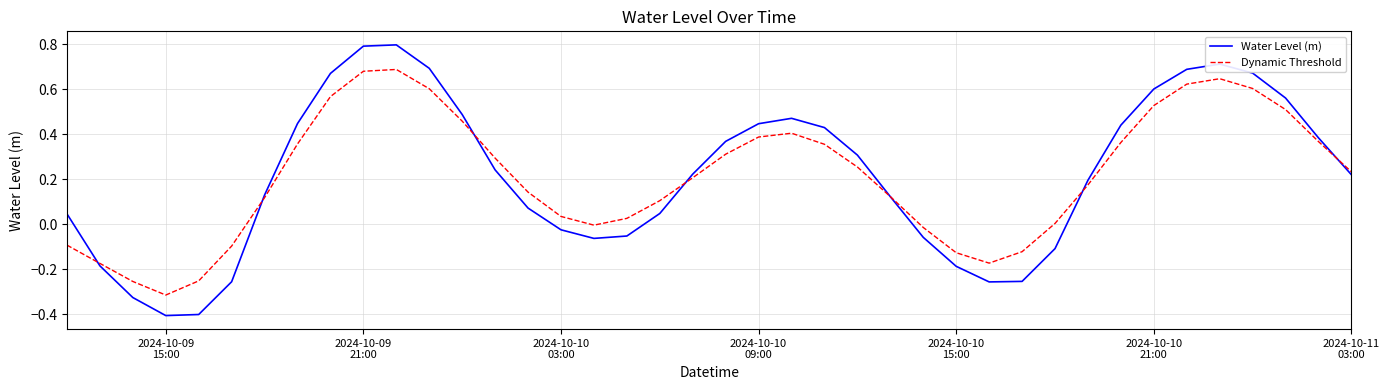

Which series has the largest range (max minus min)?

Water Level (m)